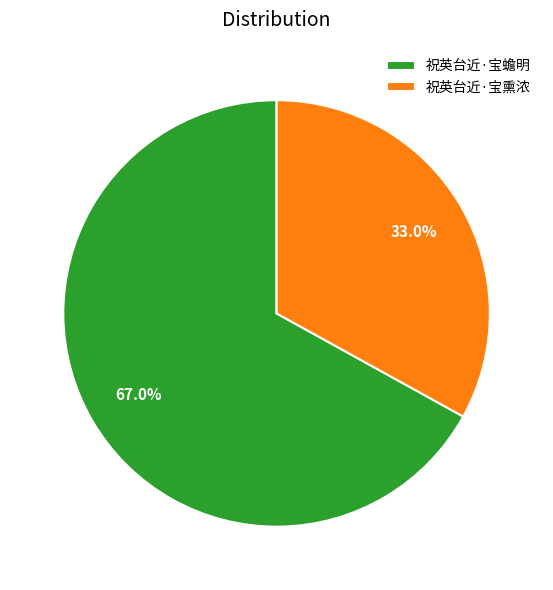

Which category has the biggest portion of the pie?

祝英台近·宝蟾明